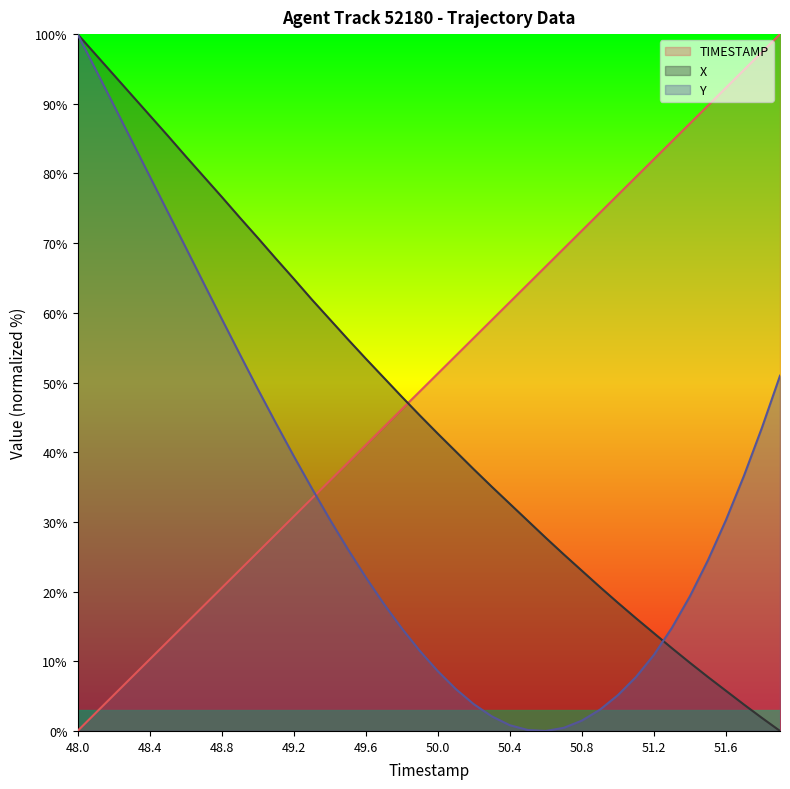

What are all the series names shown in the legend?

TIMESTAMP, X, Y